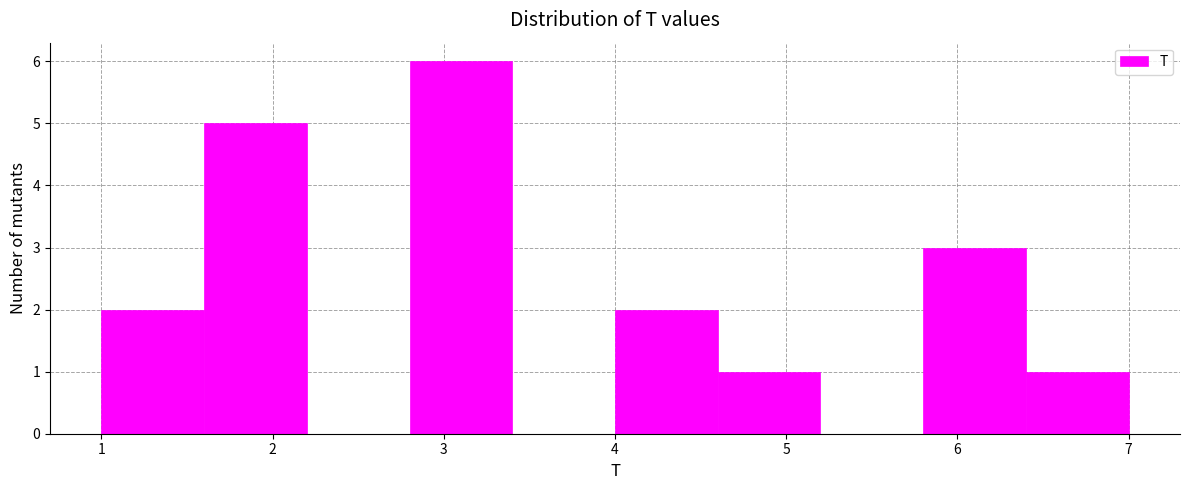

Over which range of the x-axis is the bar tallest?

2.8 to 3.4